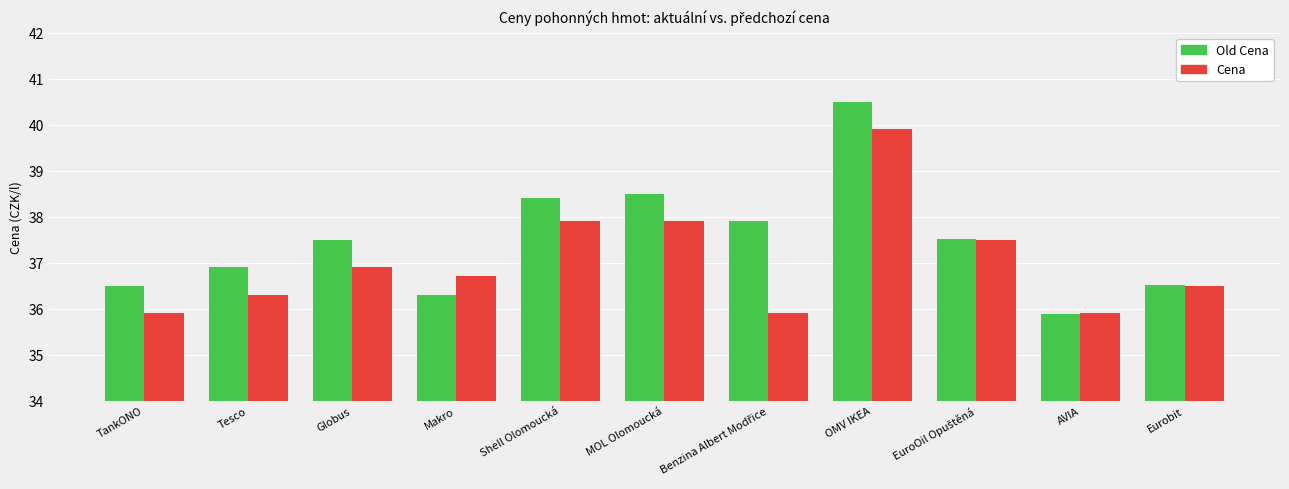

What is the difference between the highest and lowest values at Globus?

0.6